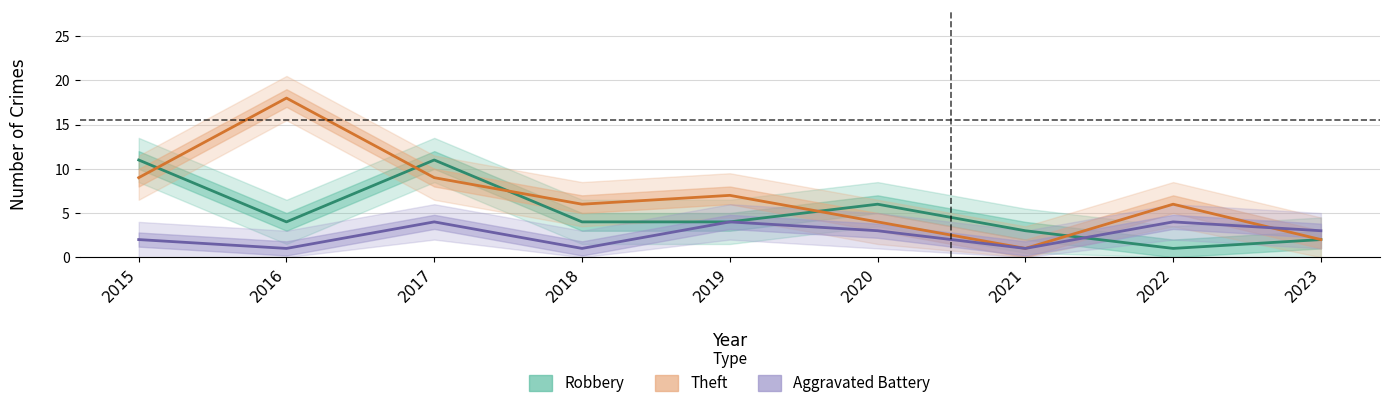

What is the value of the Theft point at the 3rd from the left?

9